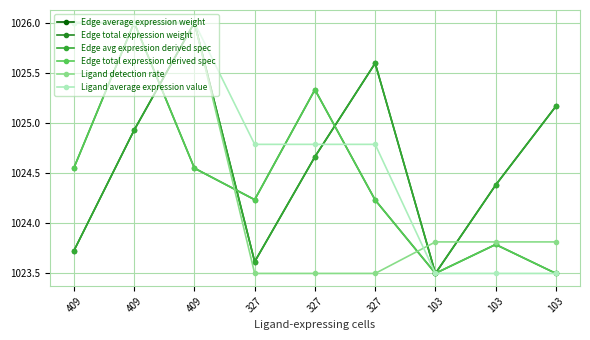

How many Ligand average expression value values are between 1023 and 1026?

9